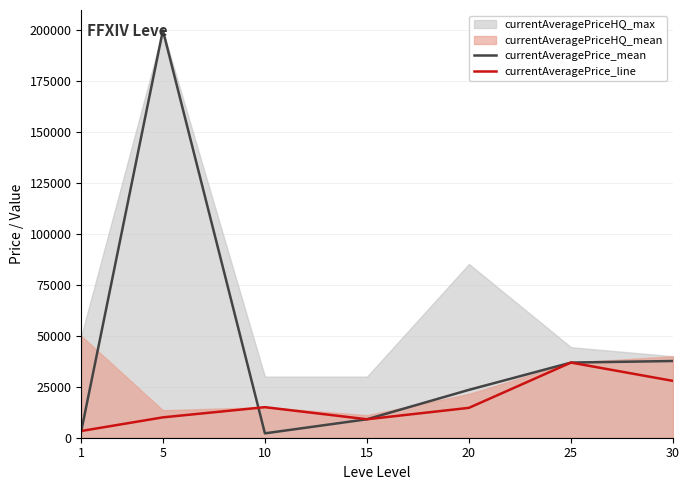

What is the value of the currentAveragePrice_line point at the 5th from the left?

14672